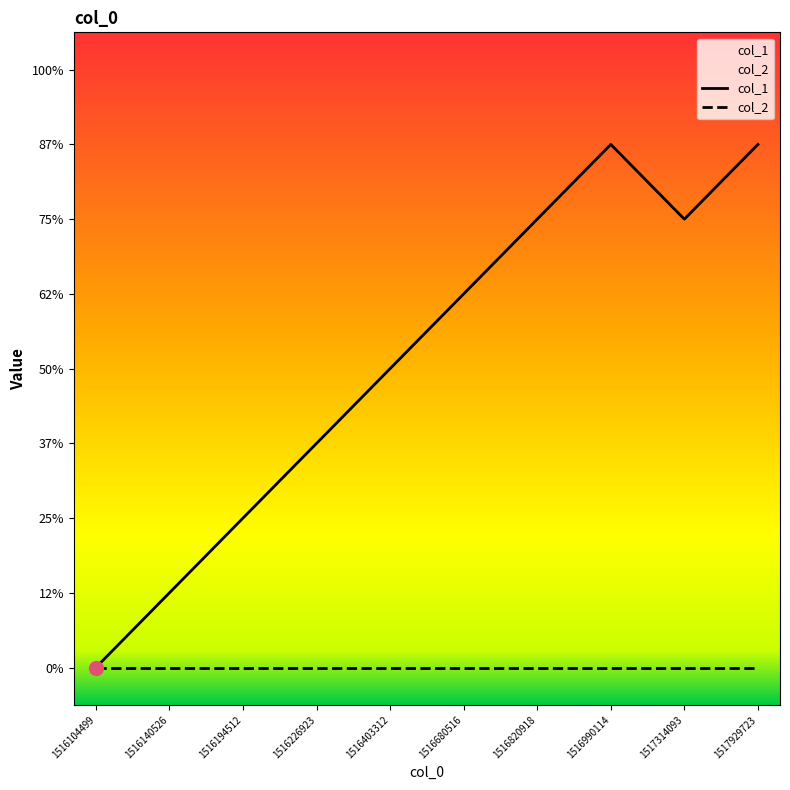

Which has a higher value, 1516990114 or 1516194512?

1516990114